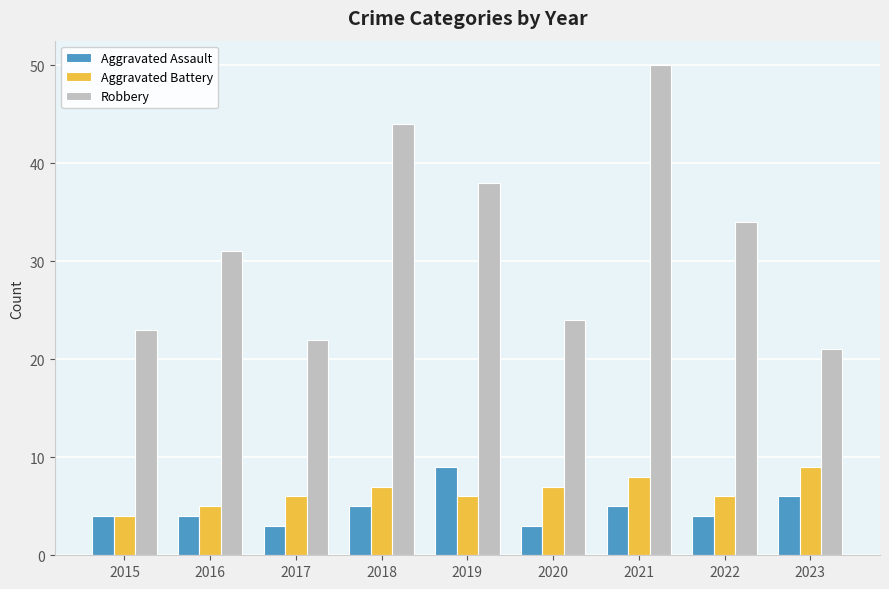

What is the minimum value for Robbery?

21